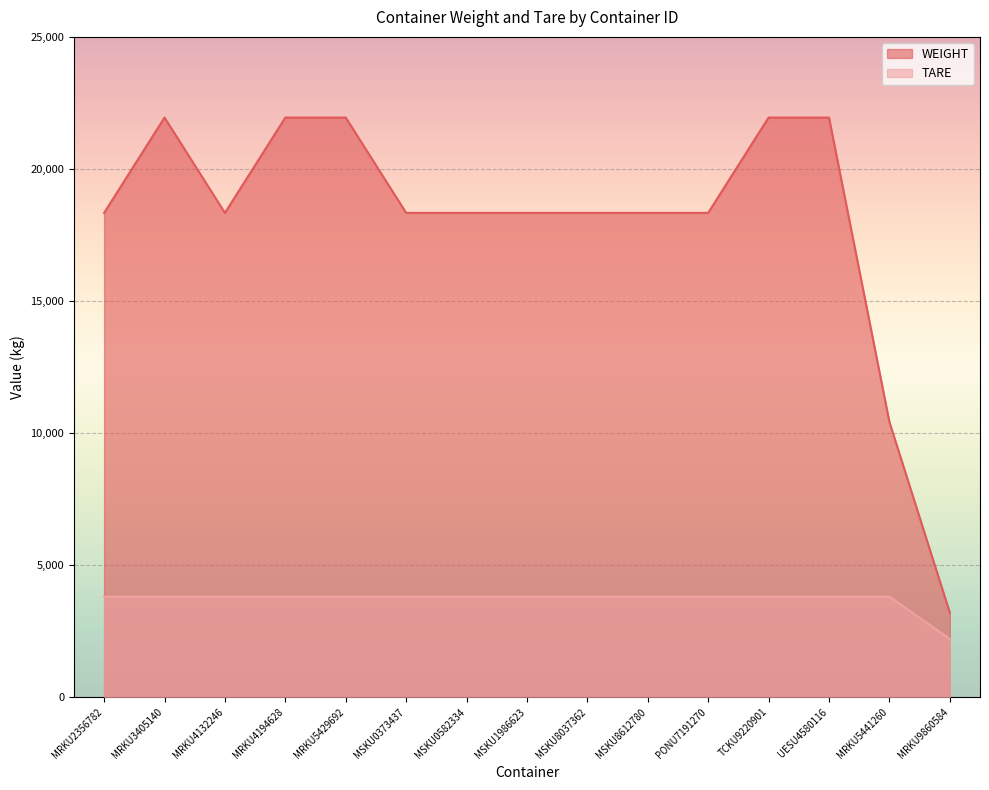

What are all the series names shown in the legend?

WEIGHT, TARE